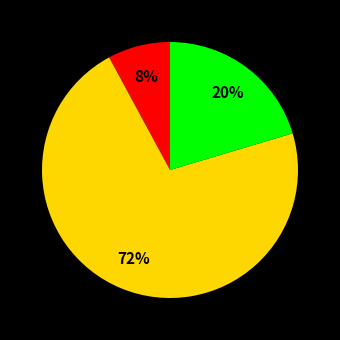

To the nearest percent, what is the average slice percentage?

33%